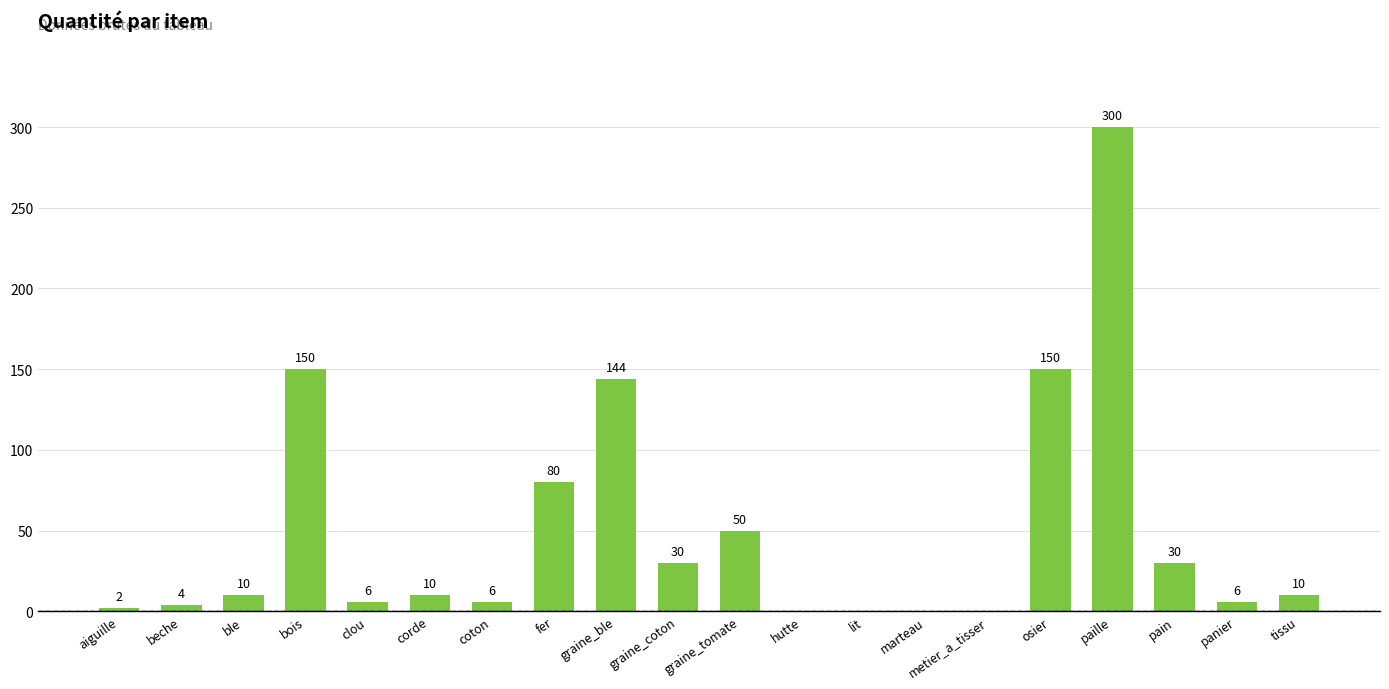

Is it true that the value at paille is 441?

False